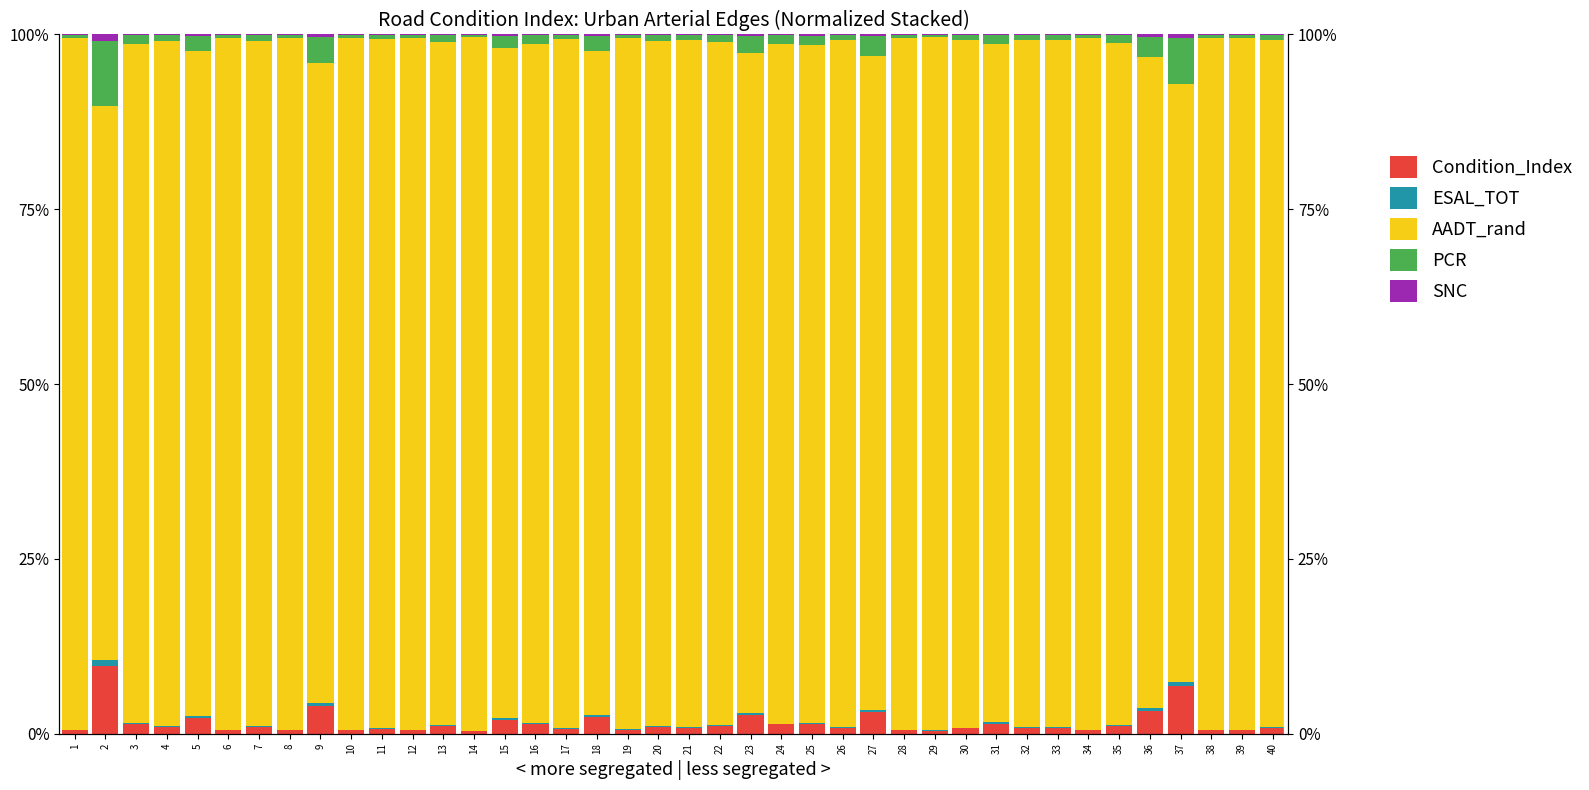

Which series has the largest total across all categories?

AADT_rand